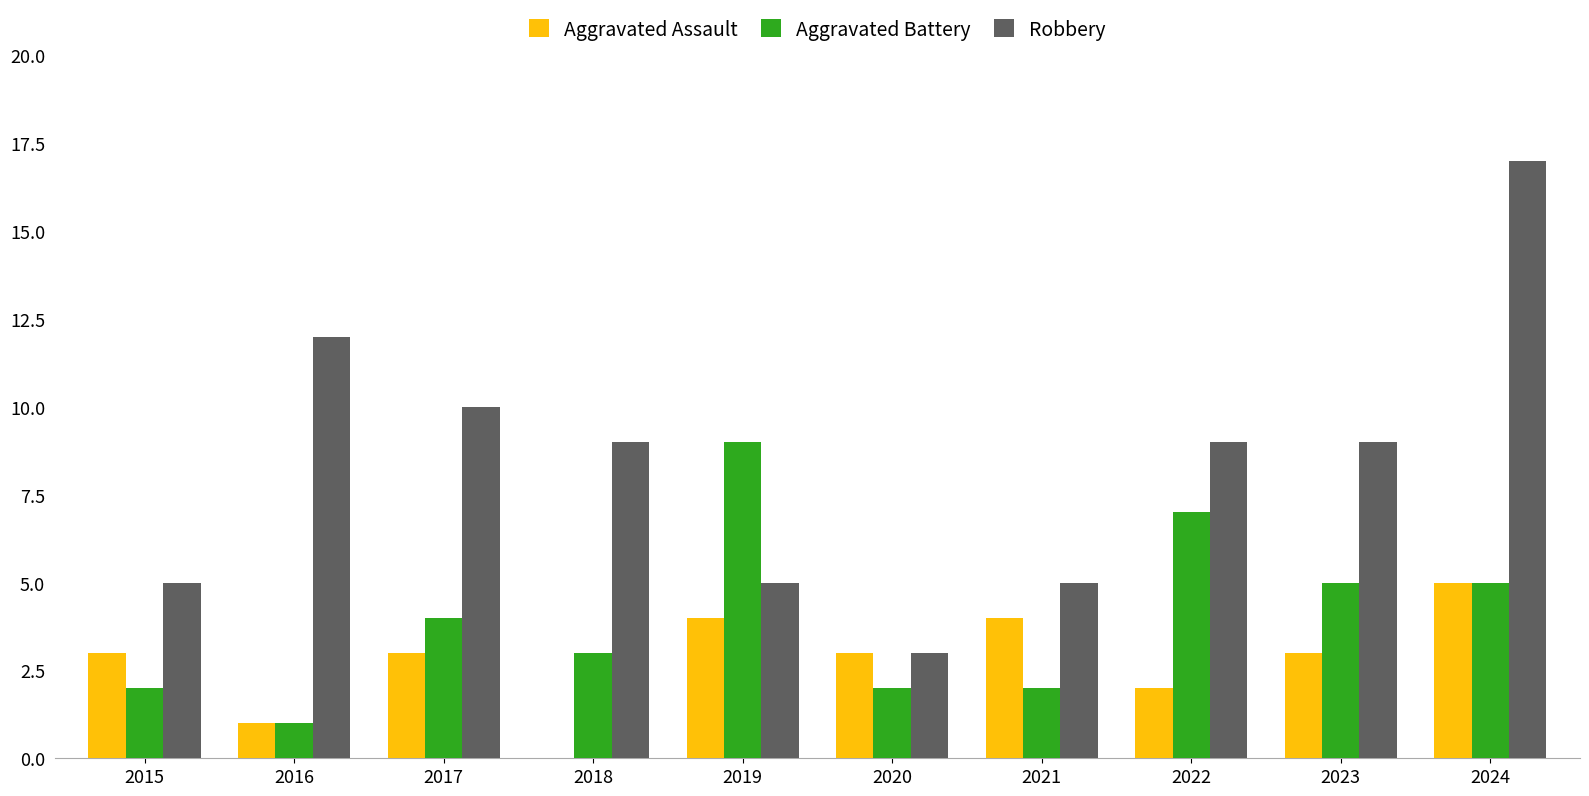

What is the sum of the Aggravated Battery values at 2023 and 2016?

6